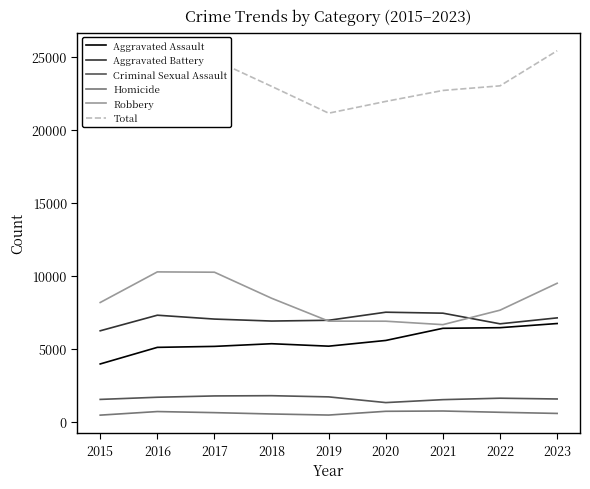

How many values in the Criminal Sexual Assault series exceed 1602?

4